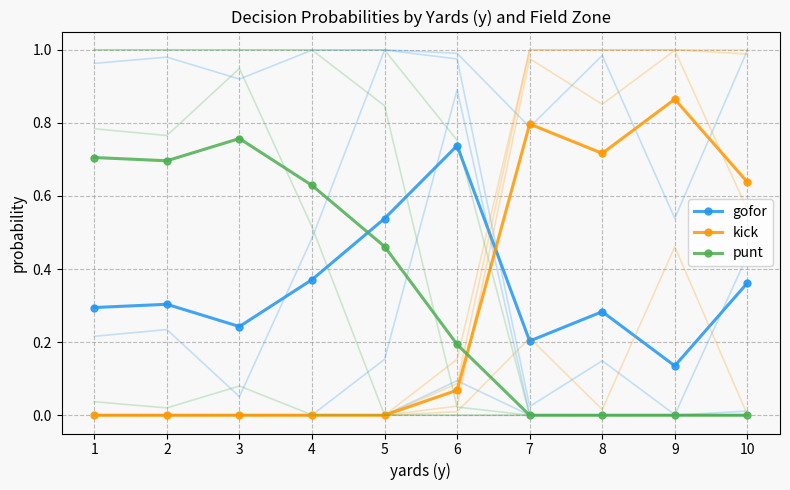

What is the minimum value for gofor?

0.1